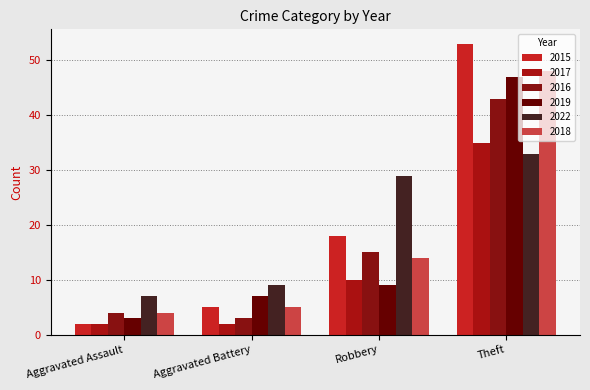

What is the label of the 4th bar from the right?

Aggravated Assault